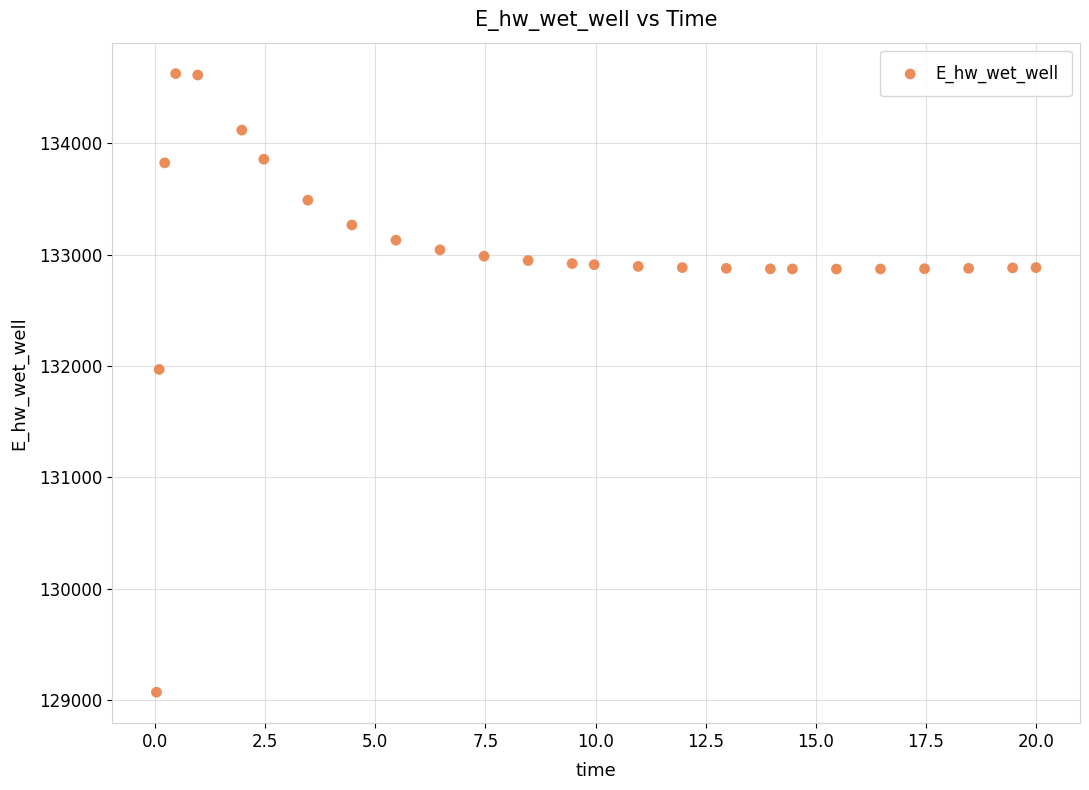

What Y value in the scatter plot is closest to 131848?

131969.7